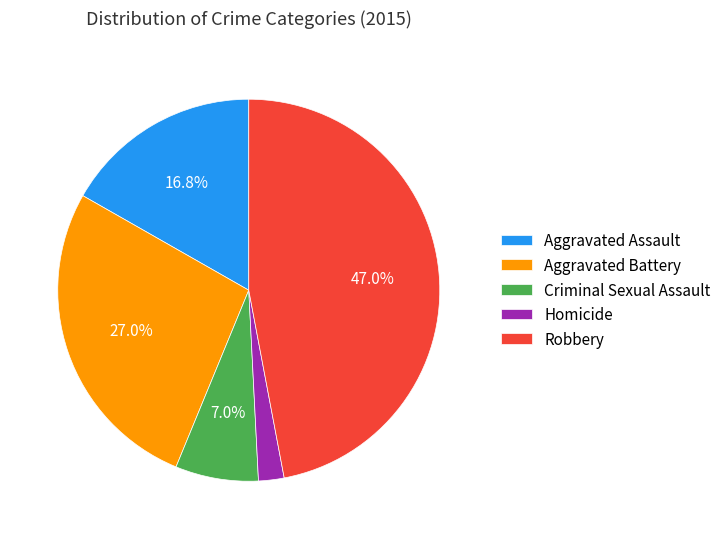

To the nearest percent, what is the average slice percentage?

20%